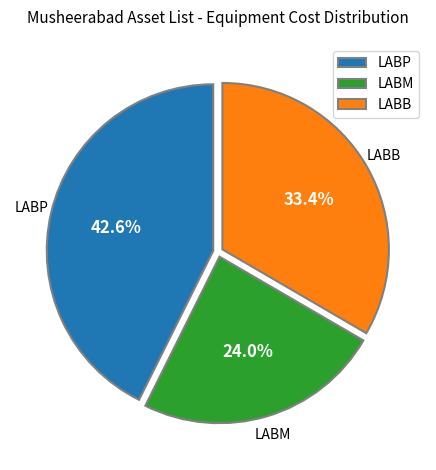

How many segments does this pie chart have?

3